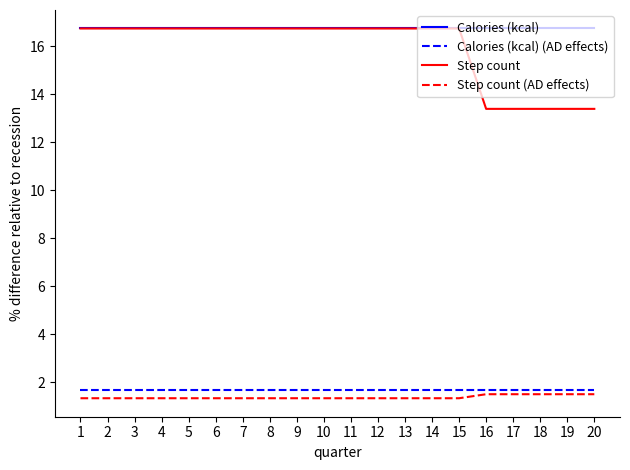

Reading left to right, transcribe all the data shown in this chart.

Calories (kcal): 16.7	16.7	16.7	16.7	16.7	16.7	16.7	16.7	16.7	16.7	16.7	16.7	16.7	16.7	16.7	16.7	16.7	16.7	16.7	16.7
Calories (kcal) (AD effects): 1.7	1.7	1.7	1.7	1.7	1.7	1.7	1.7	1.7	1.7	1.7	1.7	1.7	1.7	1.7	1.7	1.7	1.7	1.7	1.7
Step count: 16.7	16.7	16.7	16.7	16.7	16.7	16.7	16.7	16.7	16.7	16.7	16.7	16.7	16.7	16.7	13.4	13.4	13.4	13.4	13.4
Step count (AD effects): 1.3	1.3	1.3	1.3	1.3	1.3	1.3	1.3	1.3	1.3	1.3	1.3	1.3	1.3	1.3	1.5	1.5	1.5	1.5	1.5